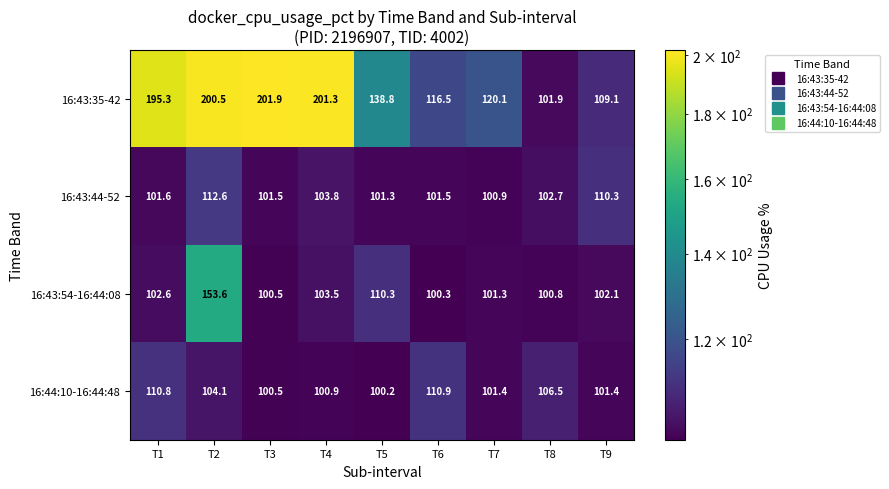

At T9, list the series in order from smallest to largest.

16:44:10-16:44:48, 16:43:54-16:44:08, 16:43:35-42, 16:43:44-52